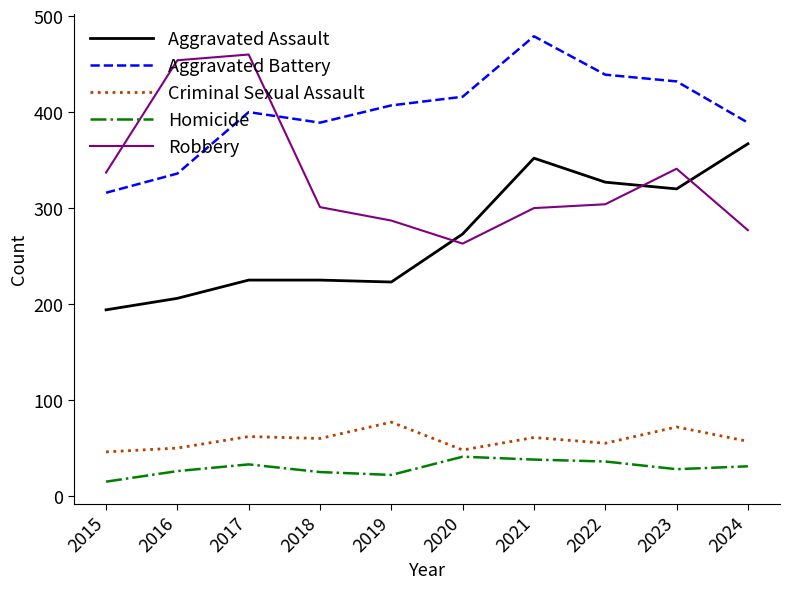

Where does the Criminal Sexual Assault series first go above 60?

2017